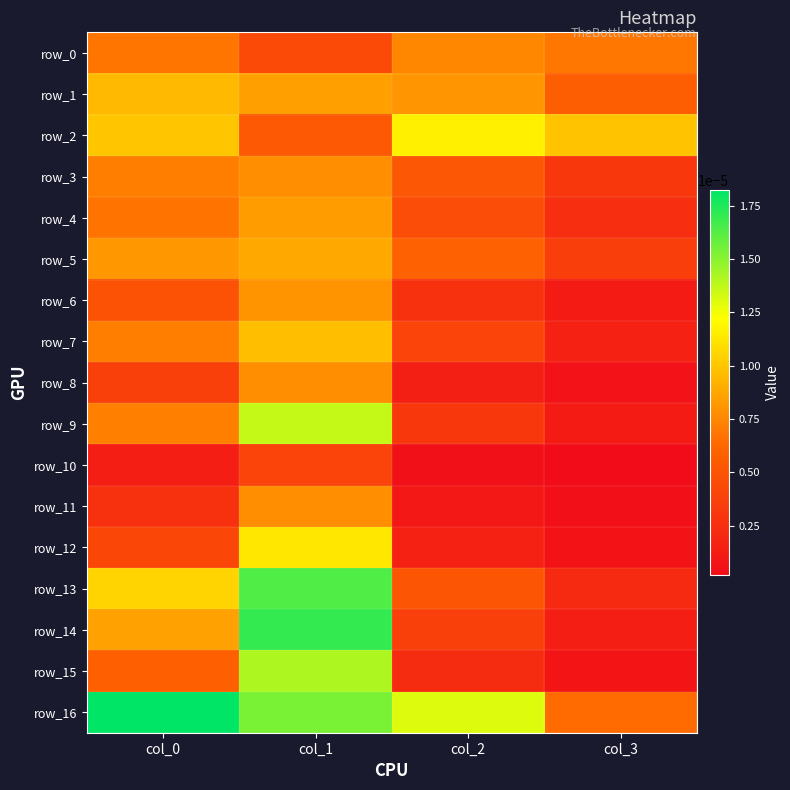

Which series has the largest range (max minus min)?

row_14